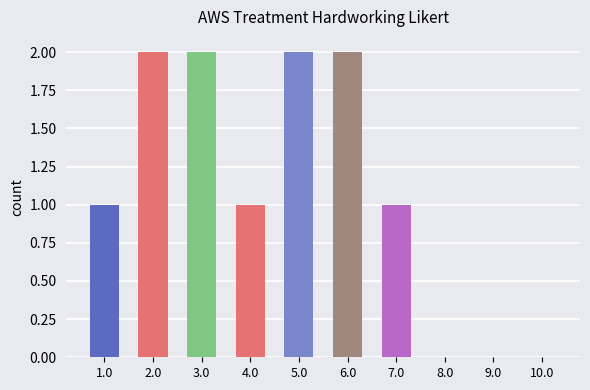

Is the value of 5 at 2 greater than the value of 7 at 8?

Yes